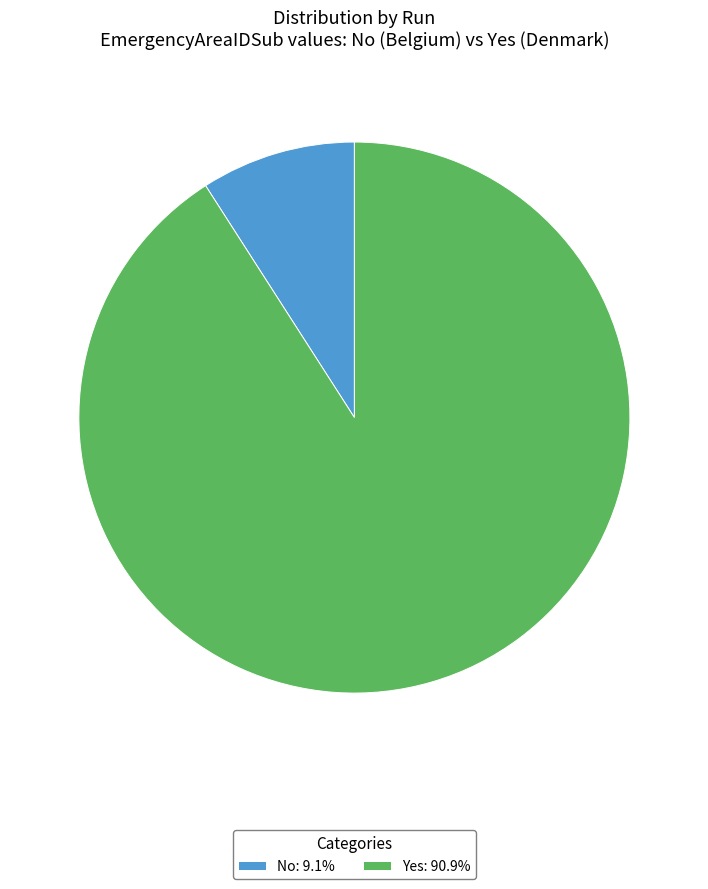

Is No: 9.1% the majority of the pie?

No